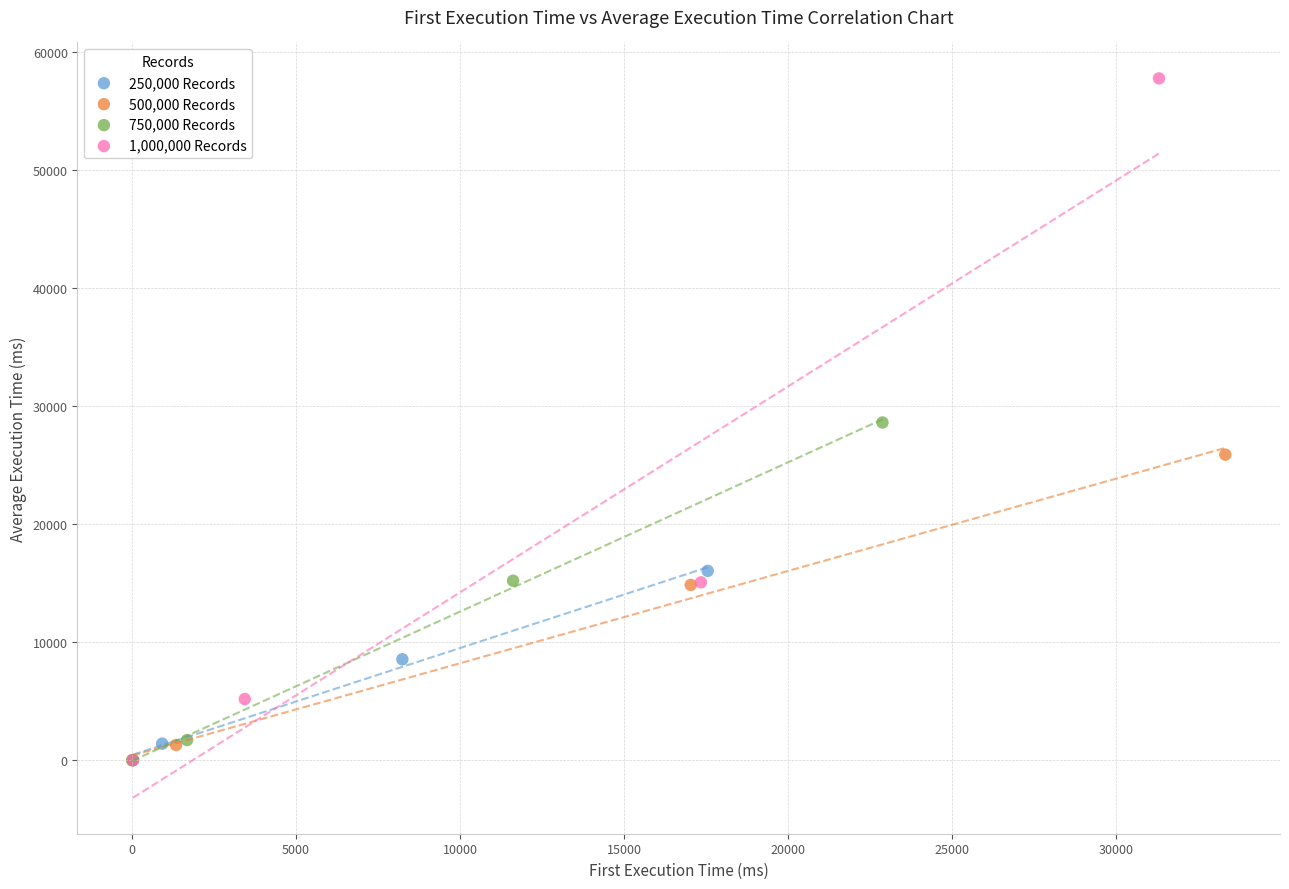

Which series reaches the maximum Y coordinate?

1,000,000 Records